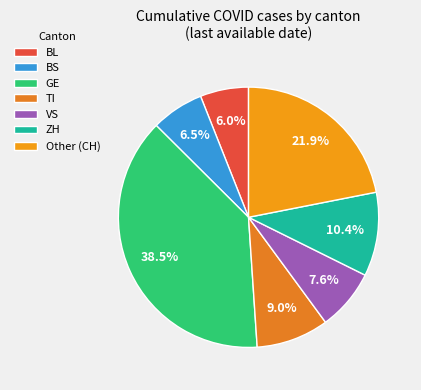

Does any single category account for the majority?

No